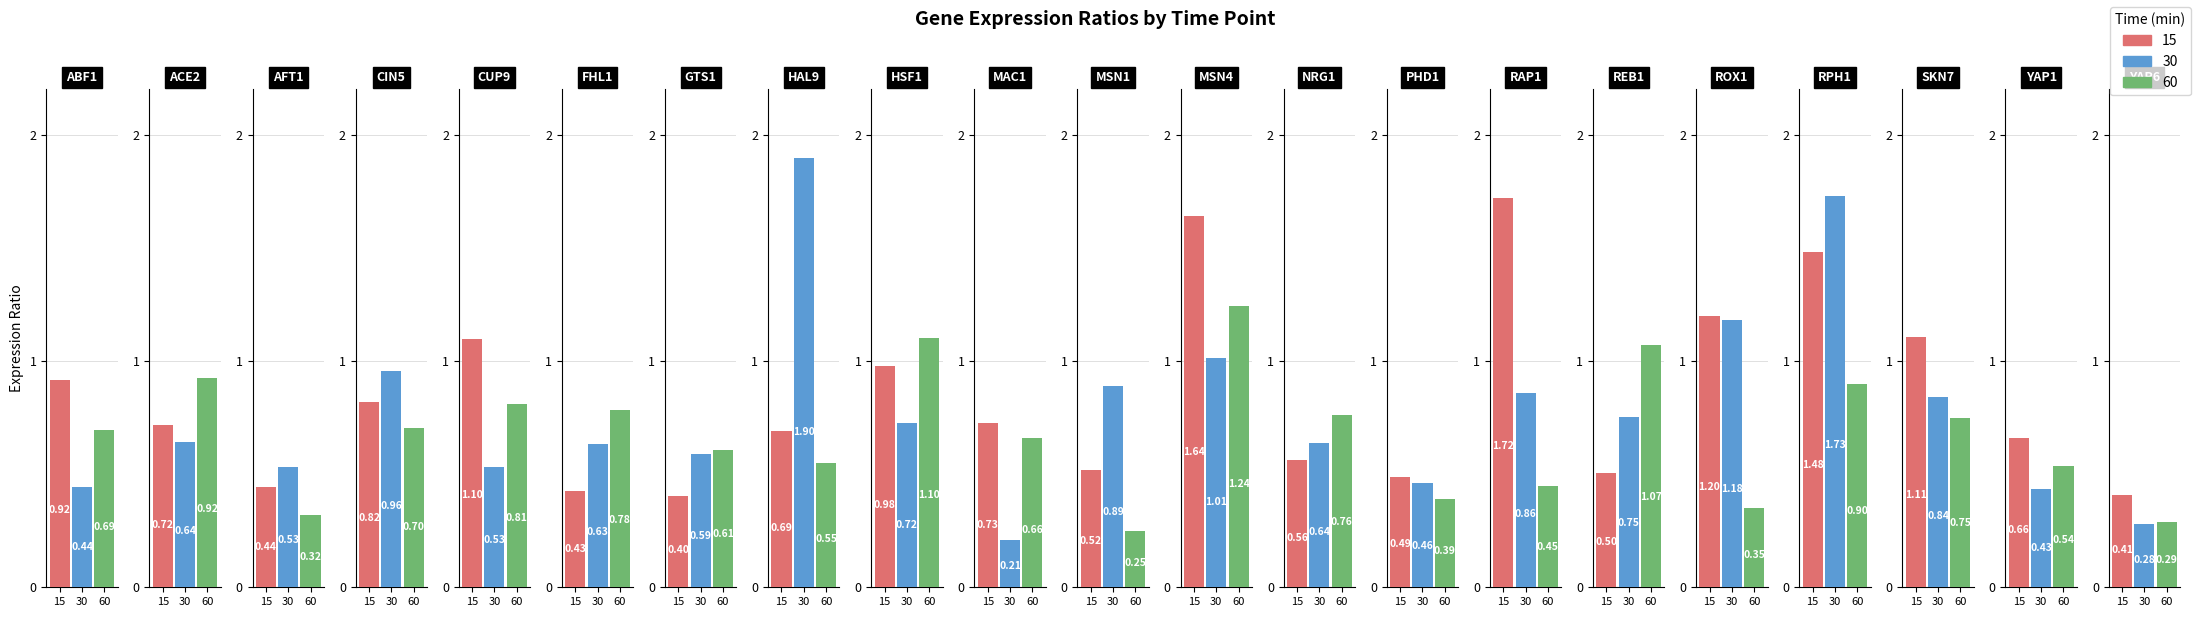

What is the value of the 60 bar at the 12th from the left?

1.2